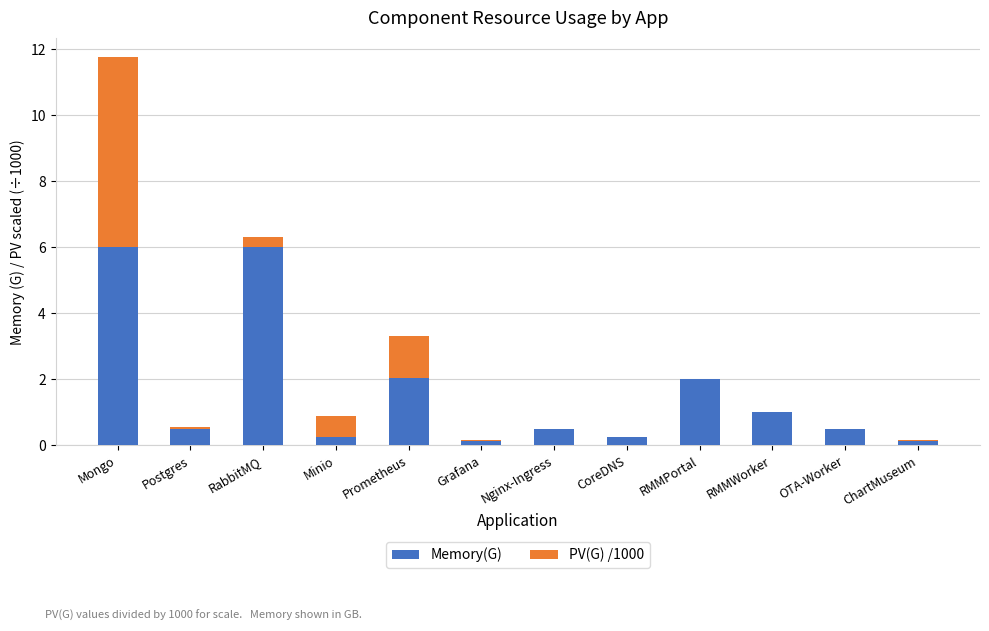

What is the total value across all series at Mongo?

11.8